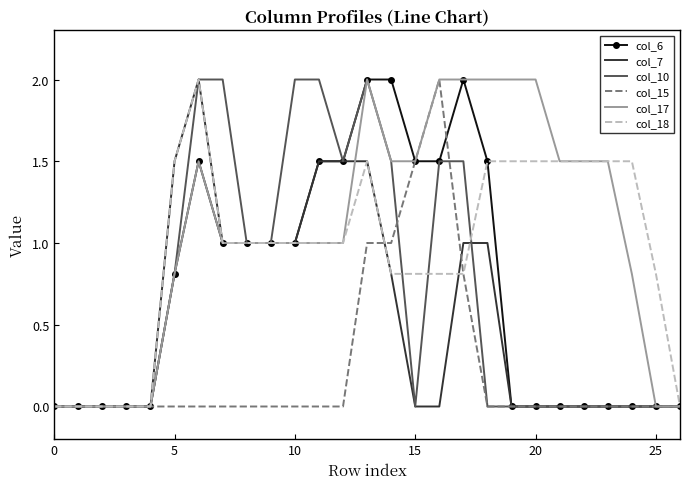

Which series has the largest total across all categories?

col_17